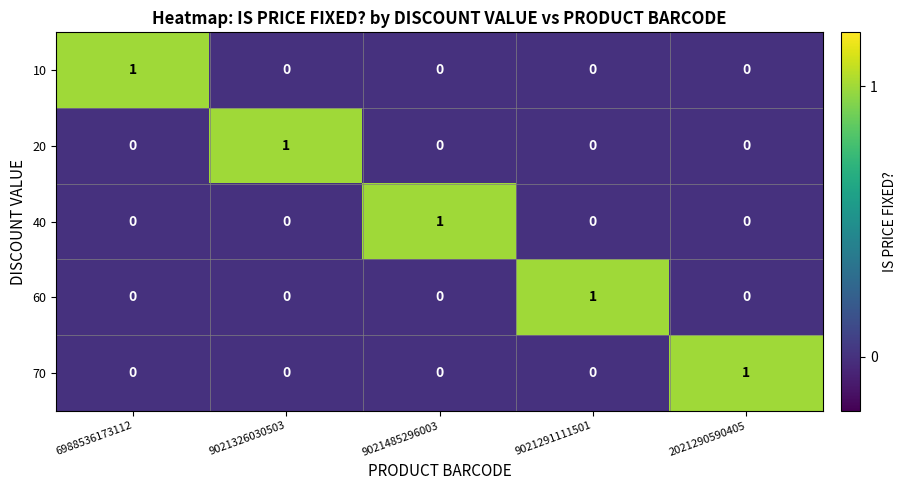

At which label does 40 reach its peak?

9021485296003